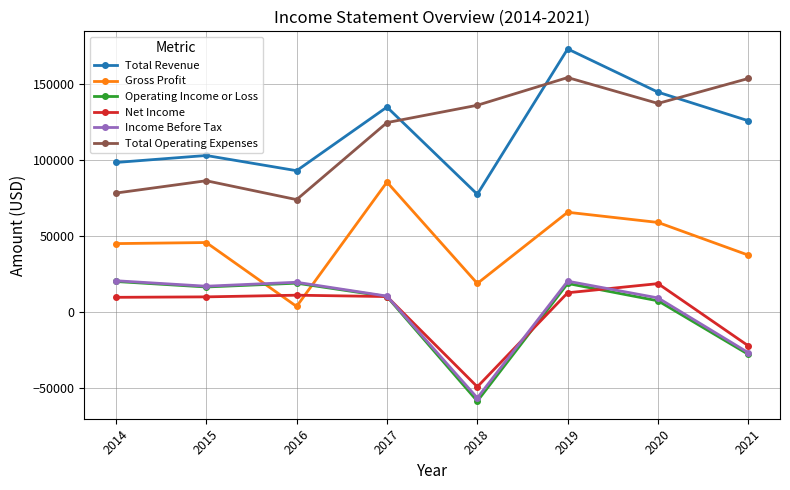

In Total Revenue, how many points are higher than both neighbors (excluding endpoints)?

3